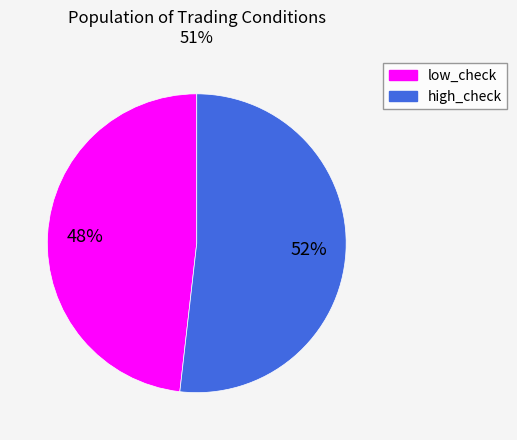

Is there any slice that represents more than half of the pie?

Yes